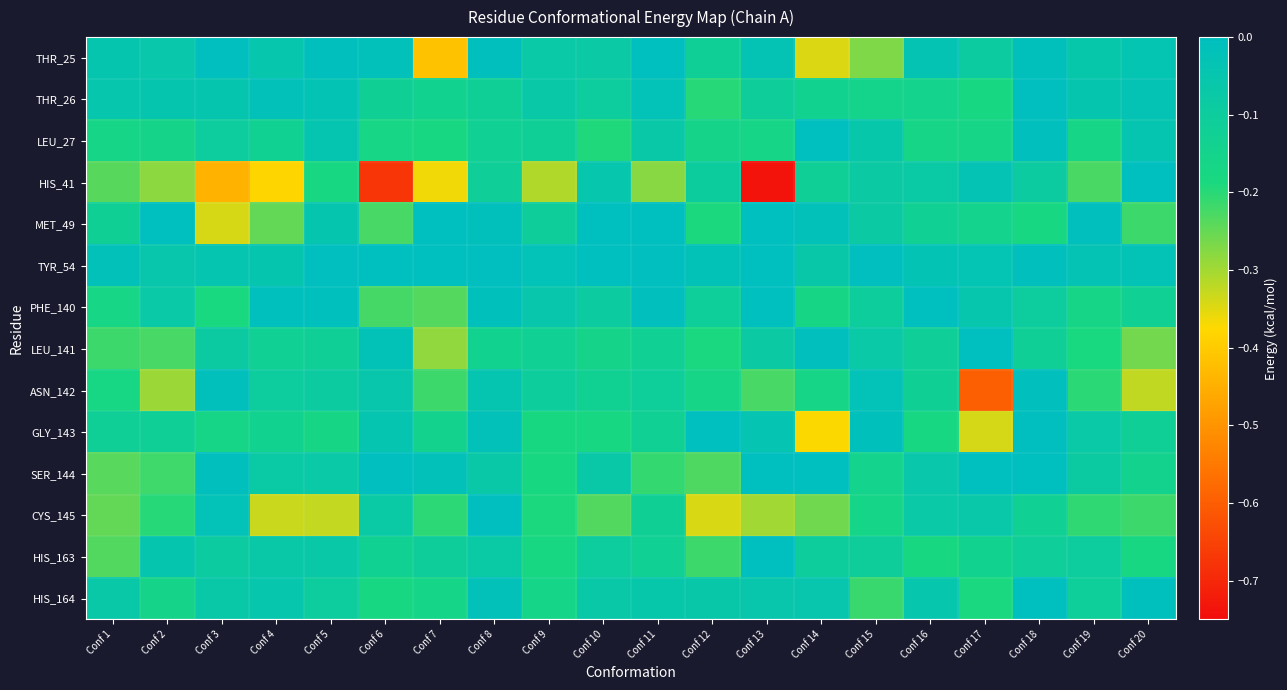

Between Conf 8 and Conf 19, which is larger?

Conf 8